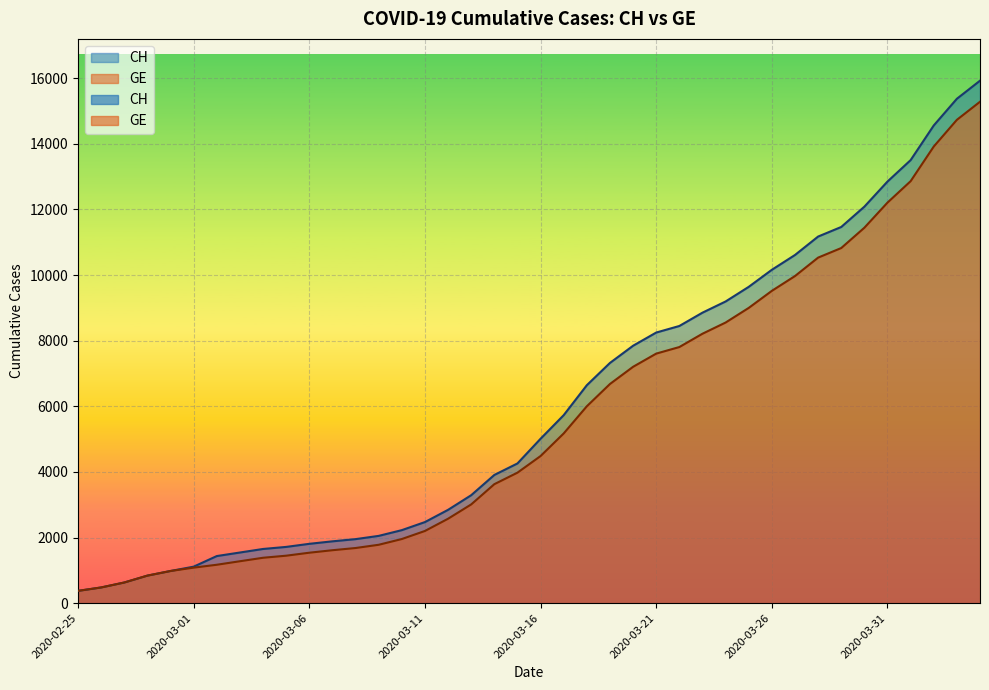

Is it true that GE equals 6681 at 2020-03-19?

True